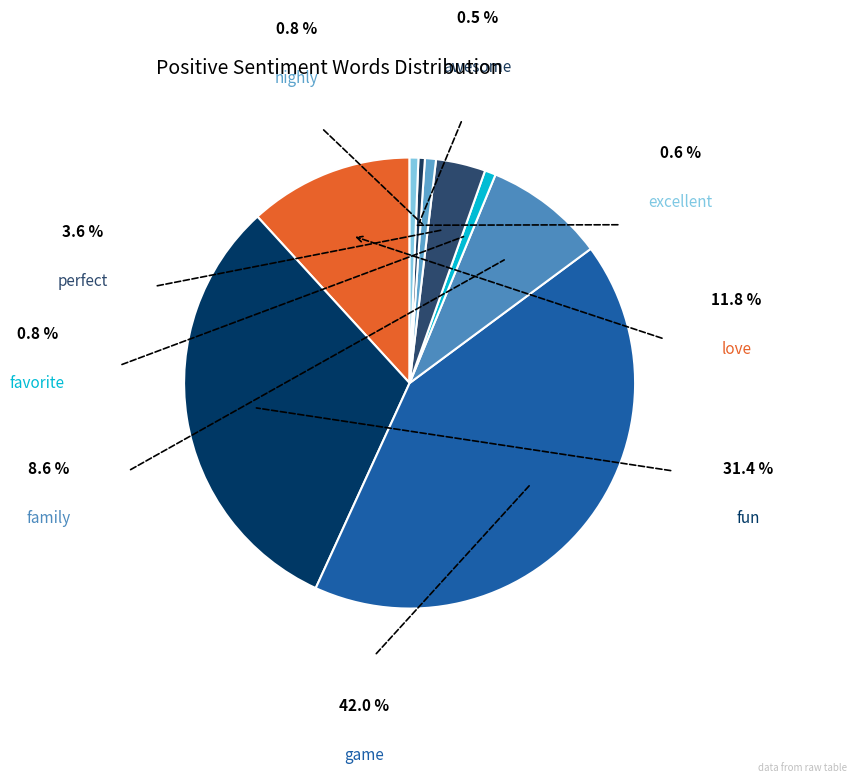

What percentage is NOT represented by perfect?

96.4%